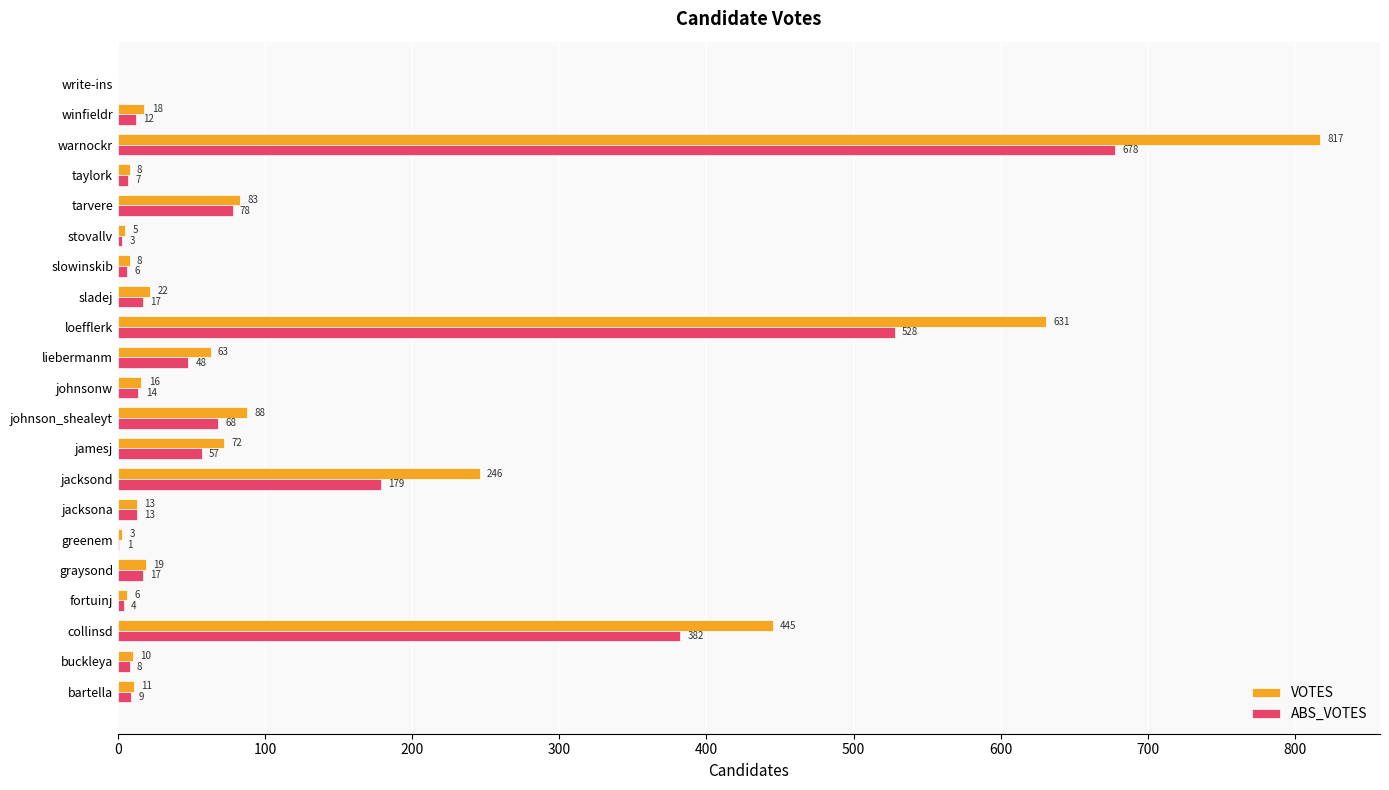

Where is VOTES nearest to the value 408?

collinsd